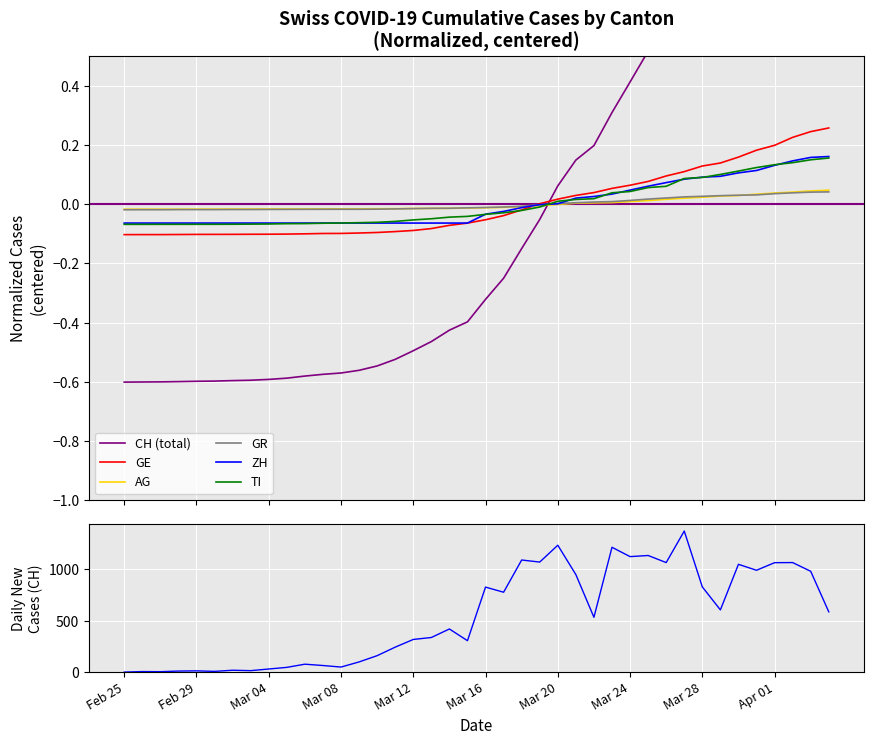

True or false: TI has a value of -0.0 at Feb 25.

False